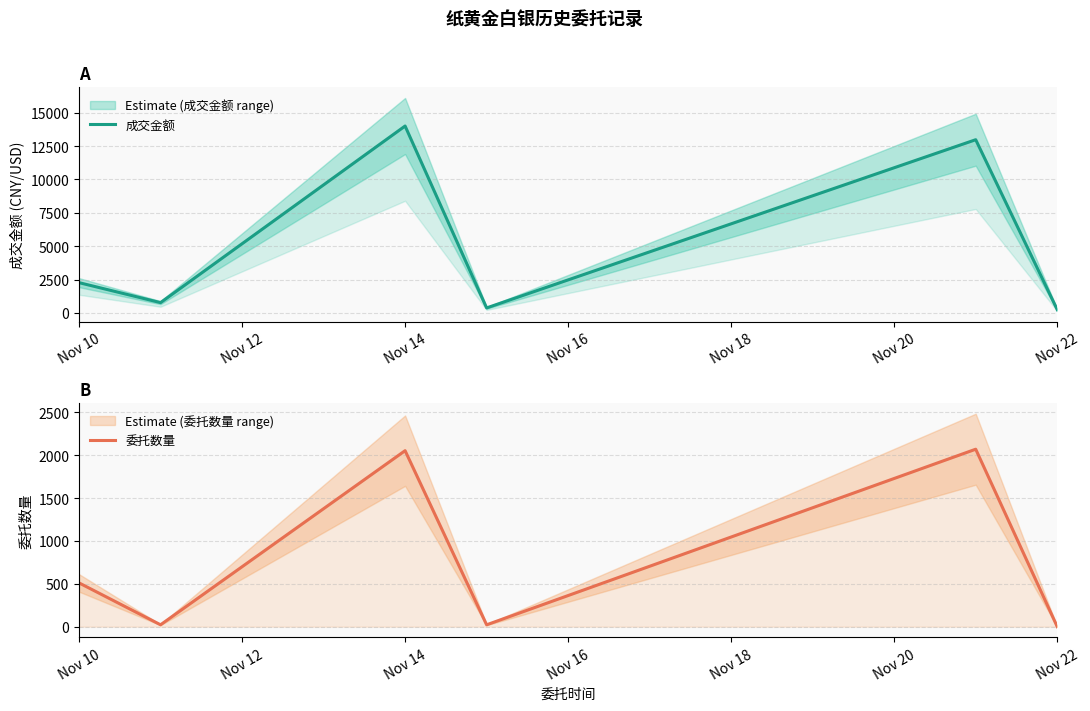

What is the value of the 成交金额 point at the 2nd from the left?

771.0